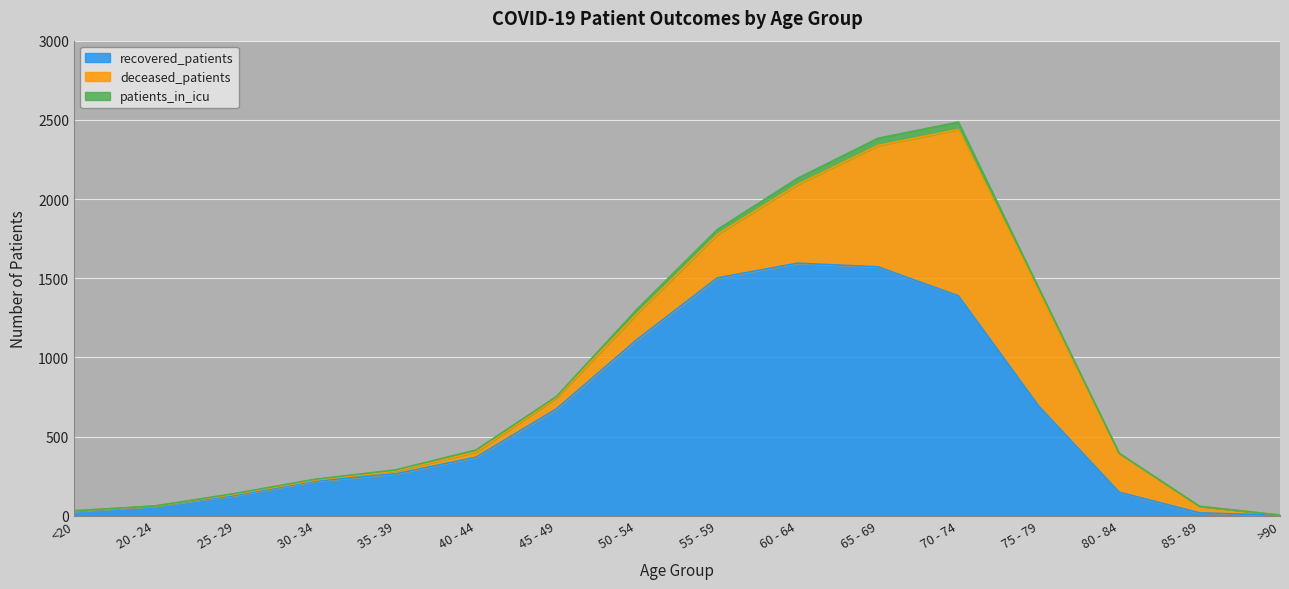

True or false: recovered_patients has a value of 2598 at 60 - 64.

False